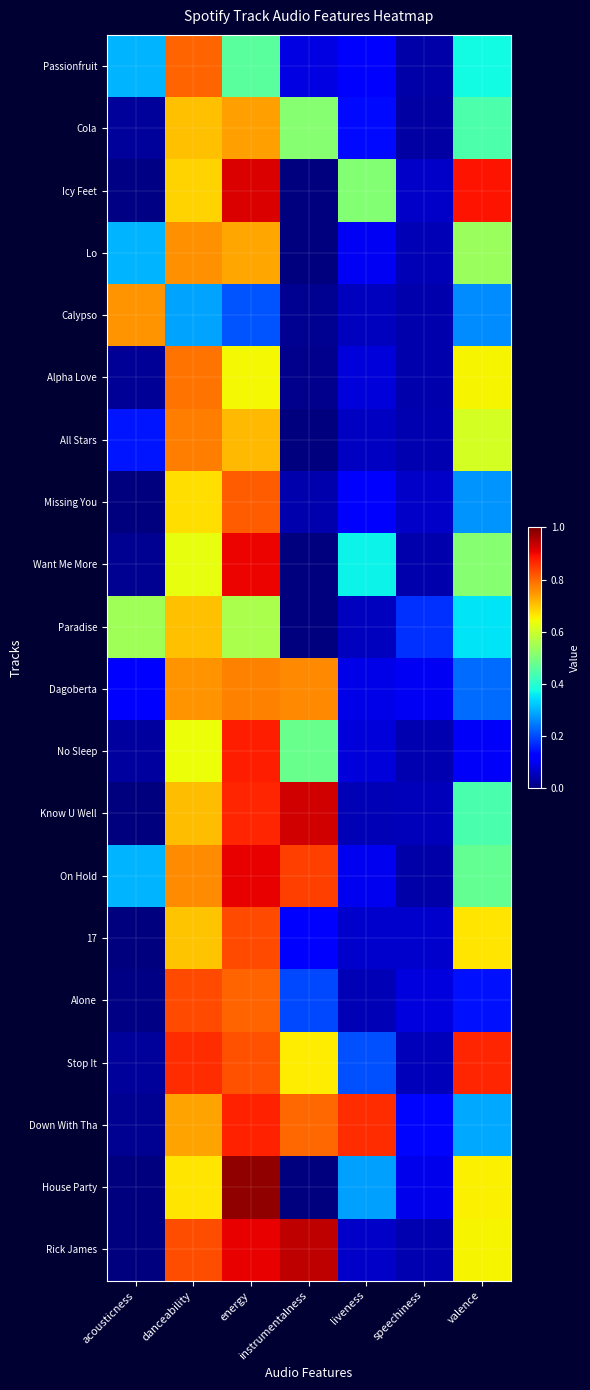

Which has a higher value, speechiness or energy?

energy